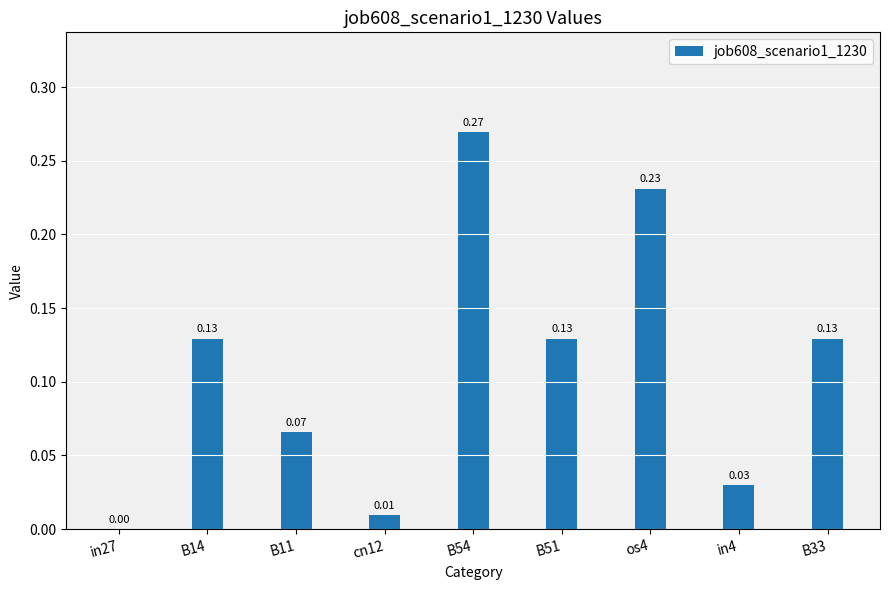

How many categories are shown in the chart?

9